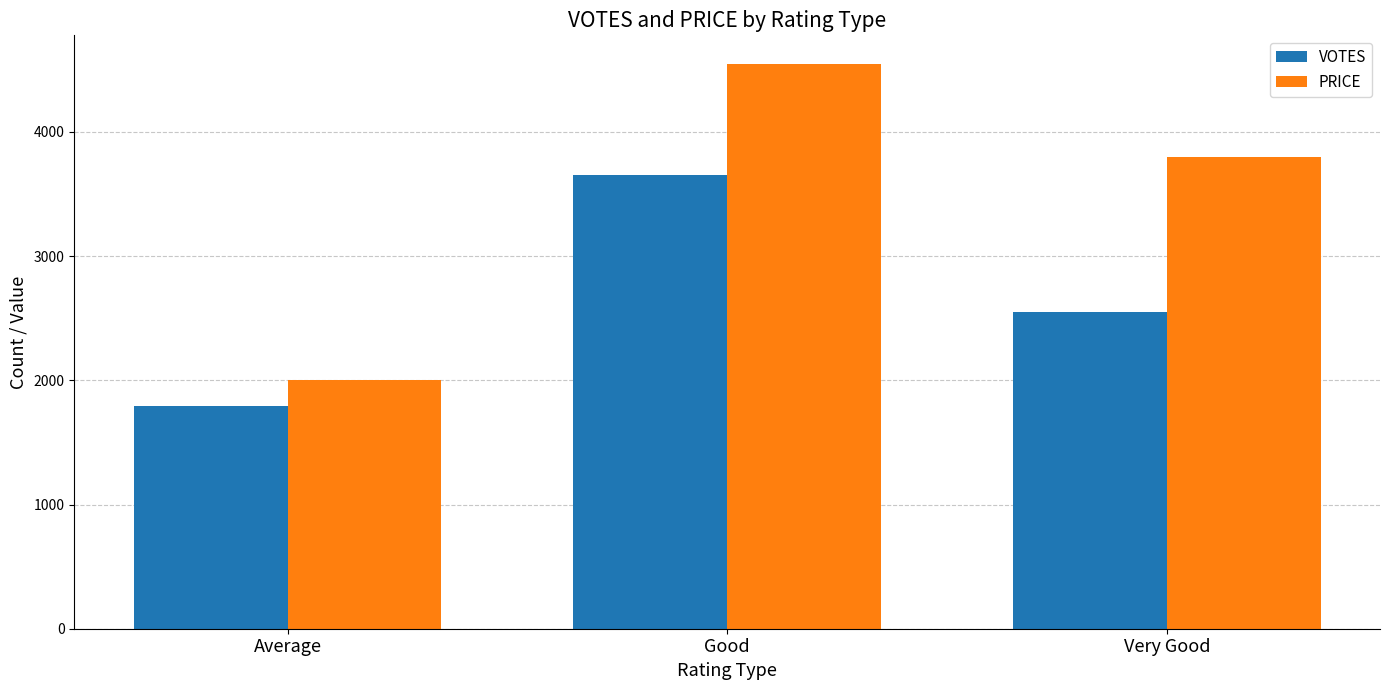

Rank the categories by VOTES value from lowest to highest.

Average, Very Good, Good